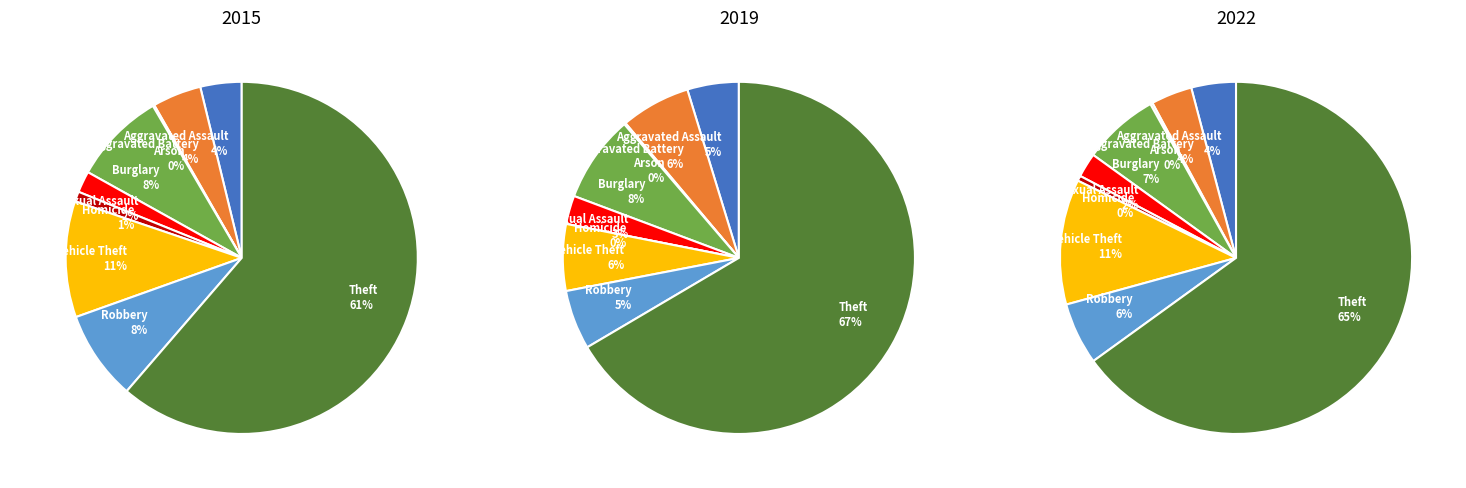

At Criminal Sexual Assault, list the series in order from smallest to largest.

2015, 2019, 2022